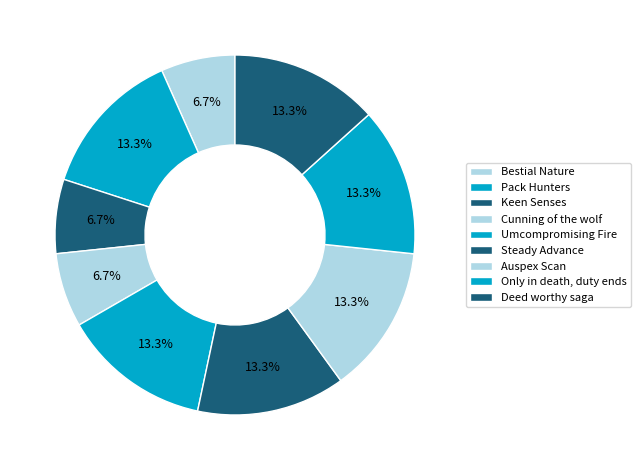

Is there a majority slice in this chart?

No